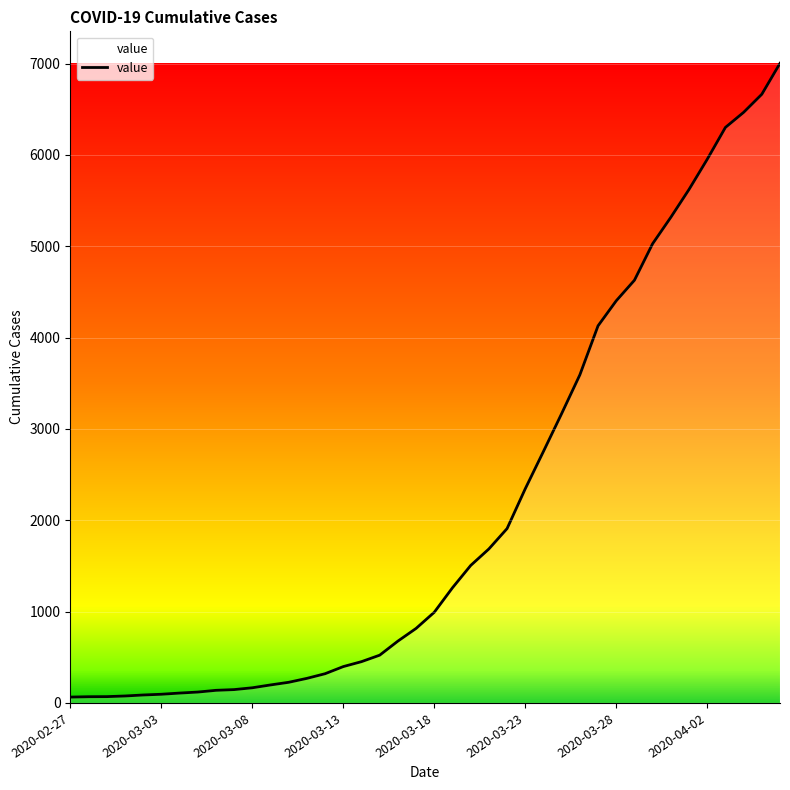

What is the greatest value displayed?

7003